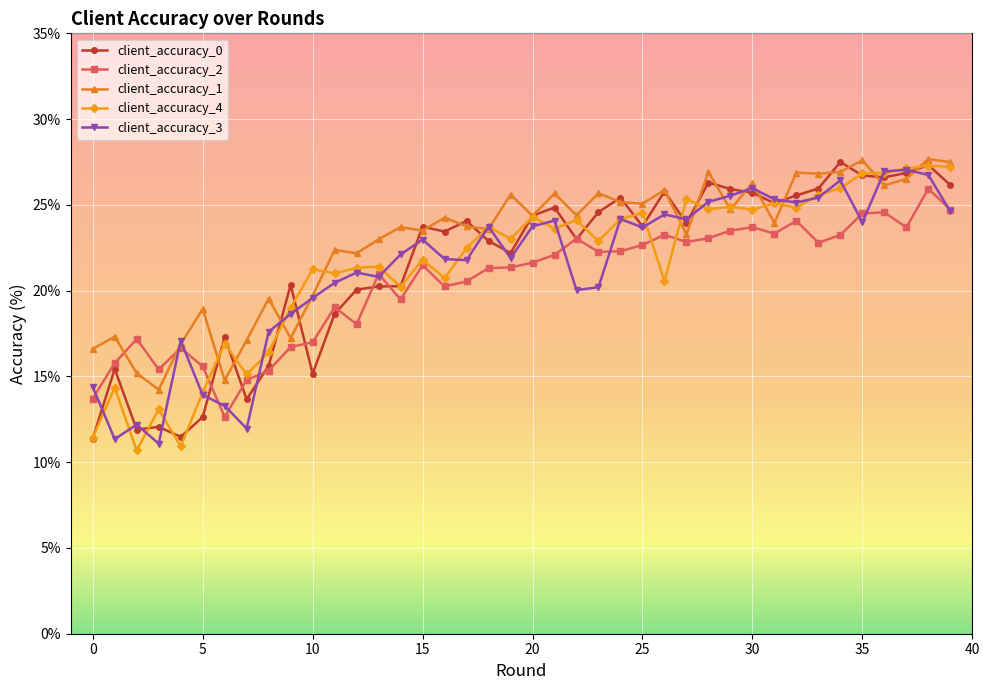

True or false: client_accuracy_2 has more than 0 points higher than both neighbors.

True